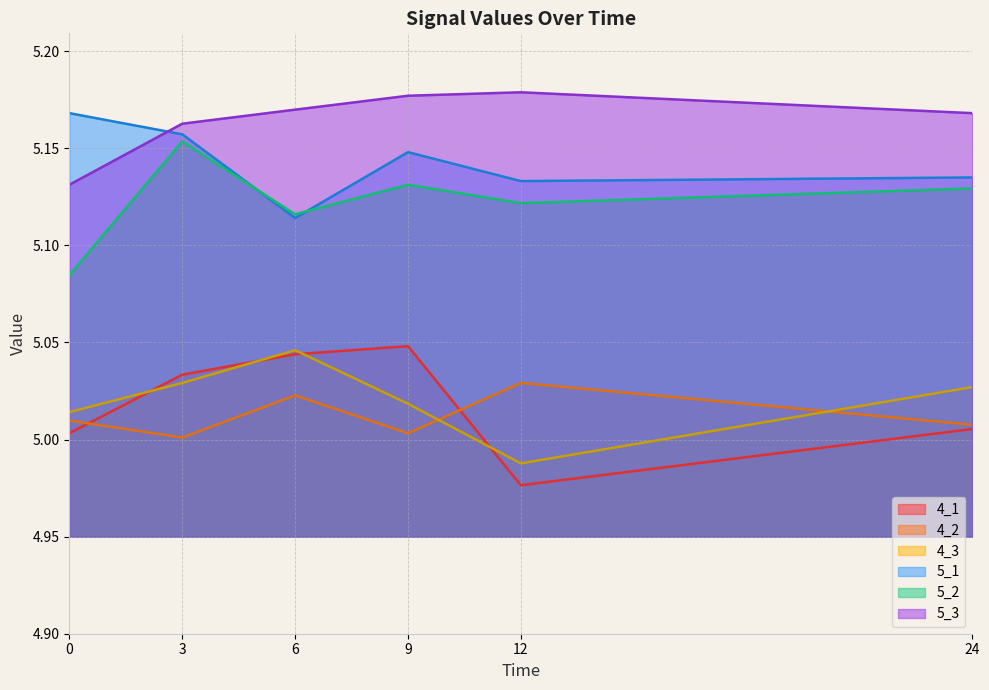

Which category has the lowest value in the 4_2 series?

3